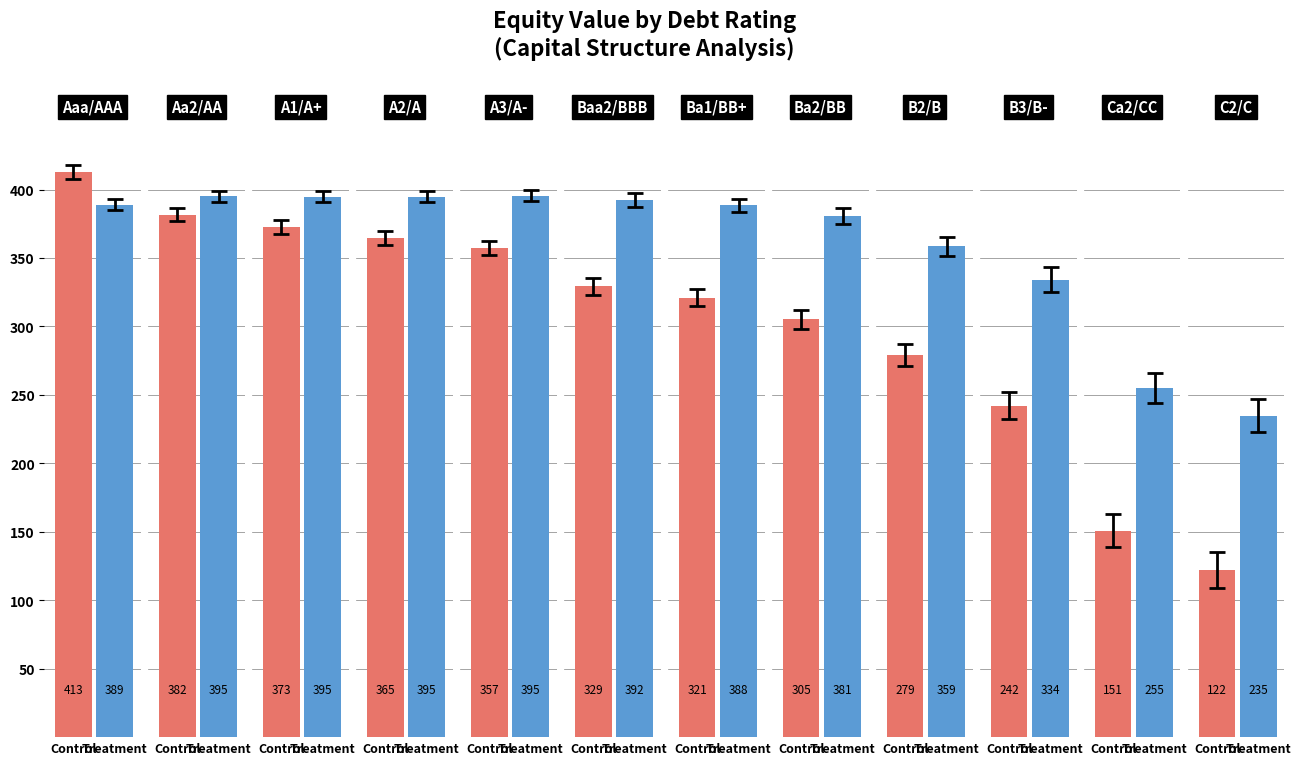

Rank the series by their maximum value, from highest to lowest.

Control, Treatment